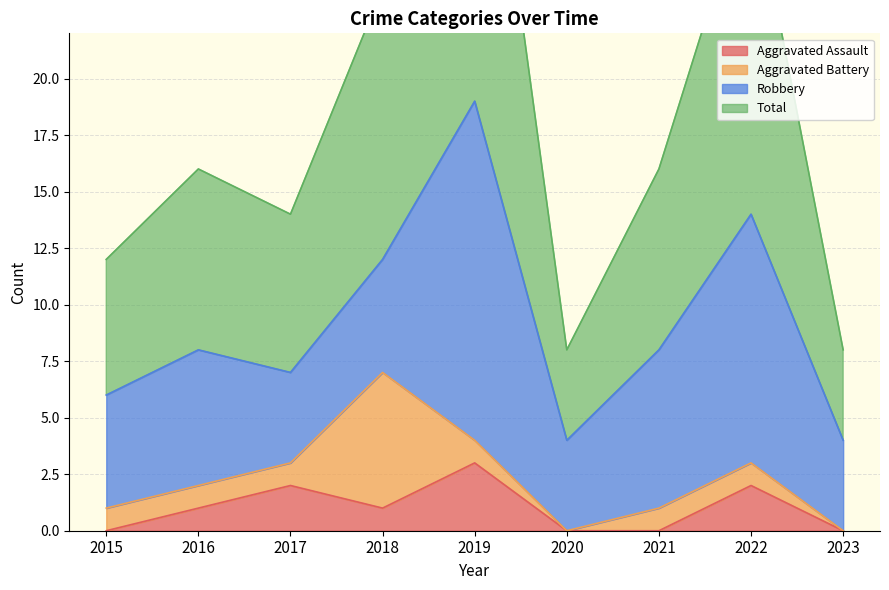

At which category does Total reach its first local valley?

2017